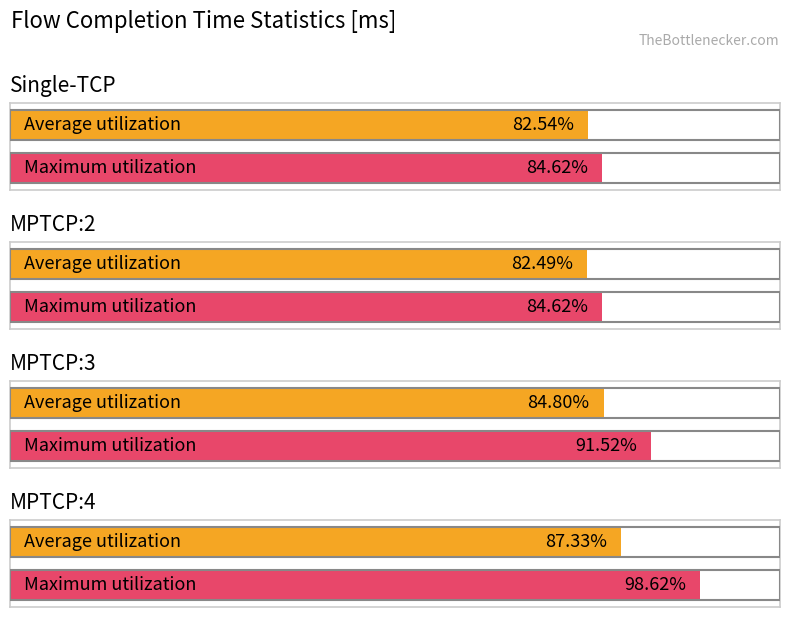

At which category is the sum across all series the highest?

MPTCP:4